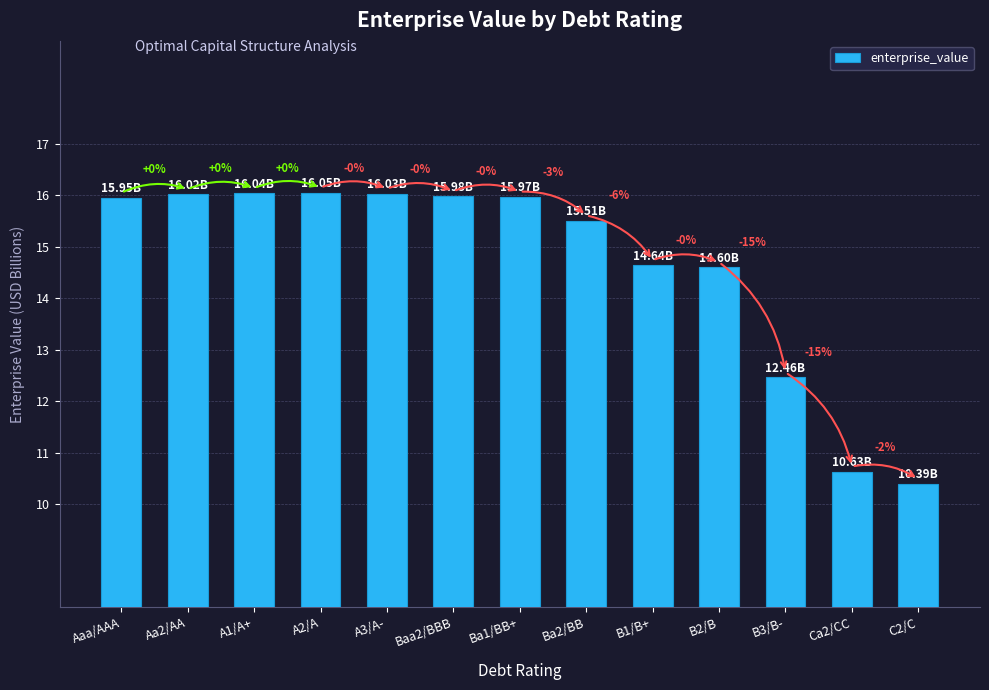

What is the difference between the maximum and minimum values?

5.7